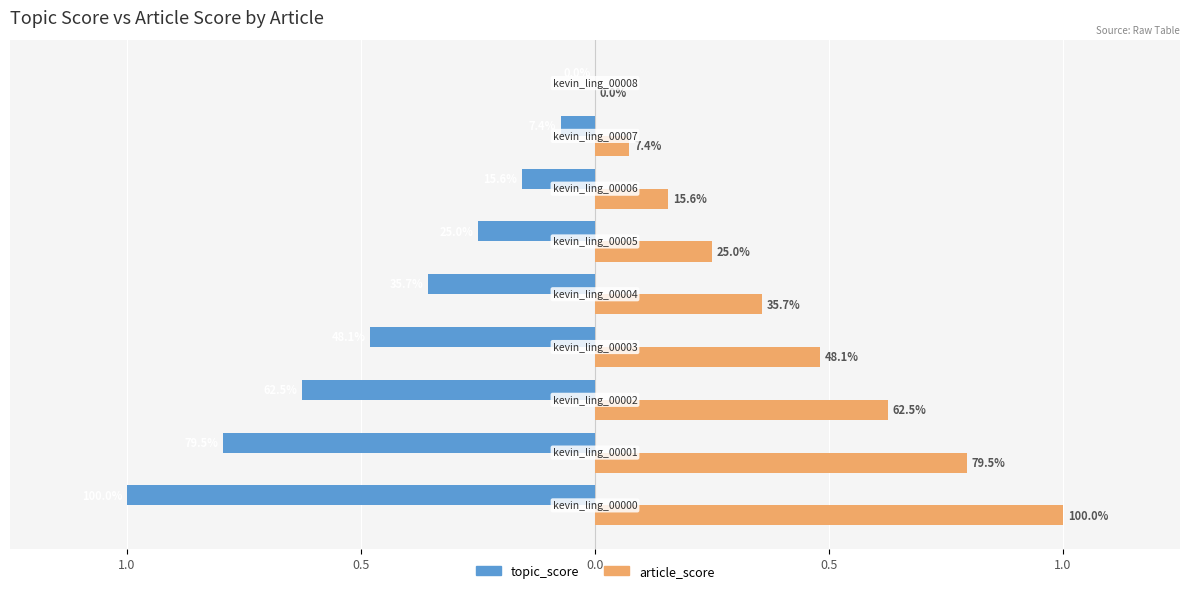

What are all the series names shown in the legend?

topic_score, article_score